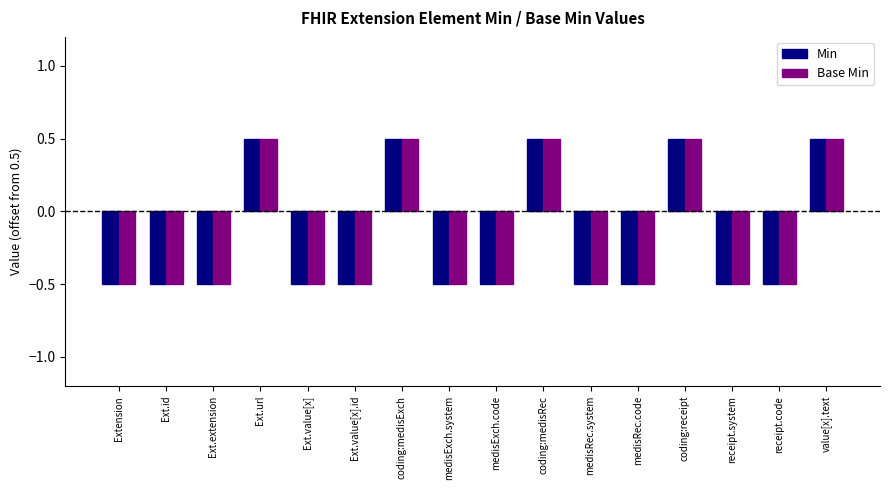

Count the number of data series in this chart.

2